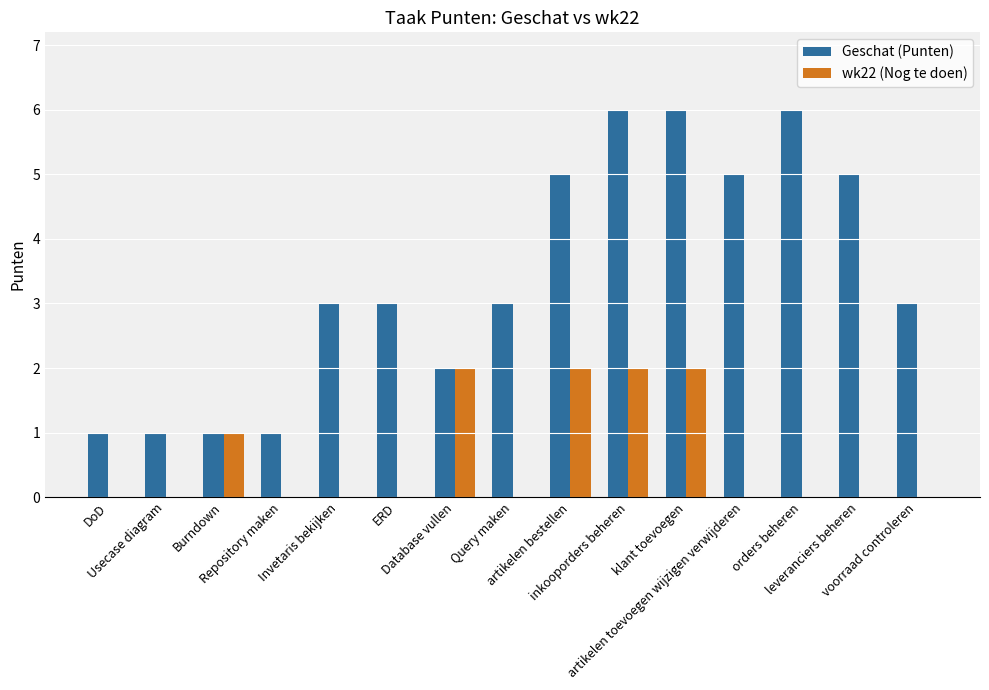

How many data points does each series have?

15